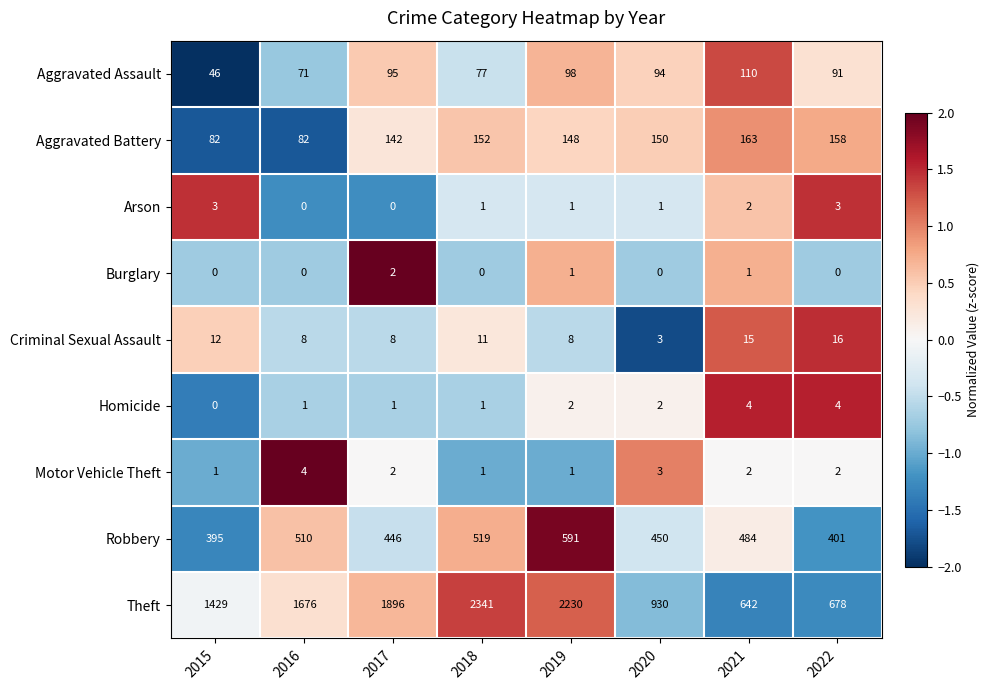

True or false: Arson has a value of 0 at 2021.

False